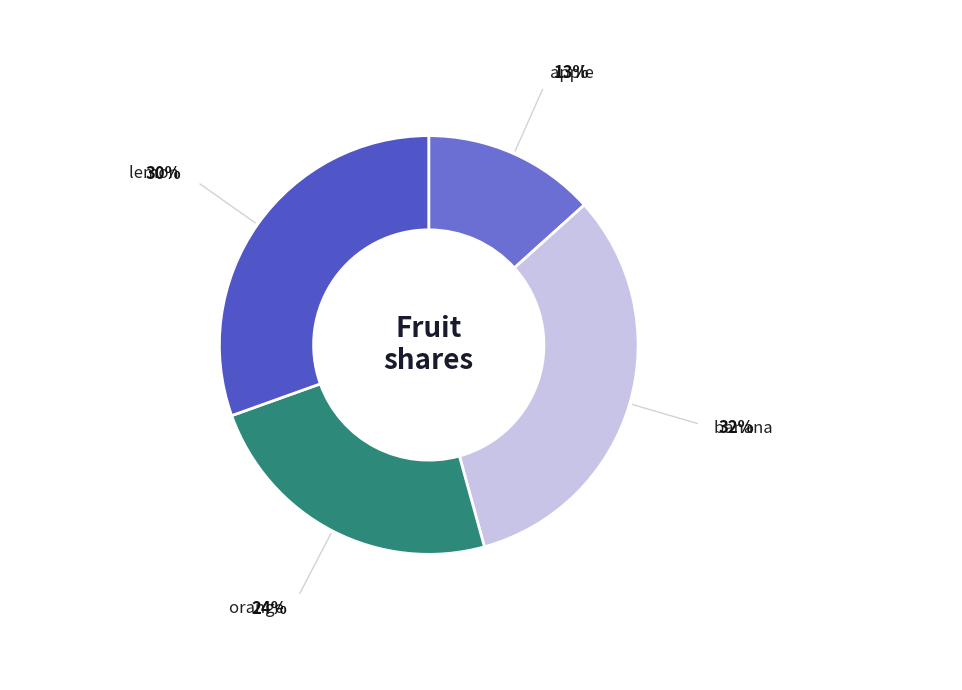

Is there any slice that represents more than half of the pie?

No